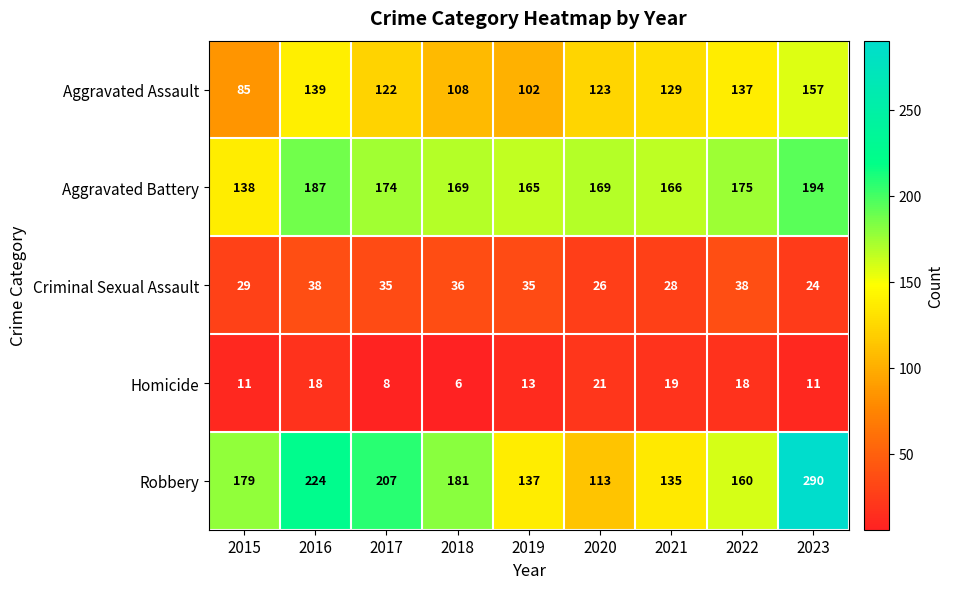

True or false: Homicide has a value of 11 at 2023.

True